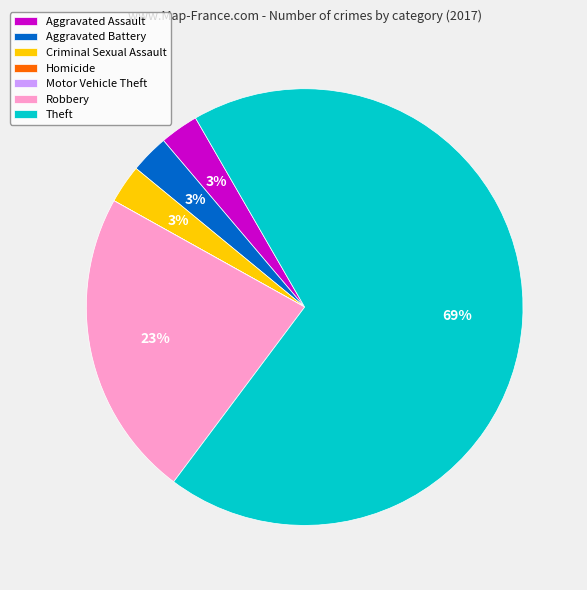

Is there any slice that represents more than half of the pie?

Yes